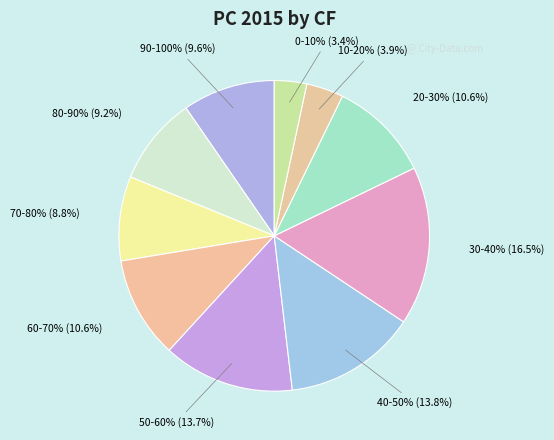

What portion of the pie excludes 70-80%?

91.2%